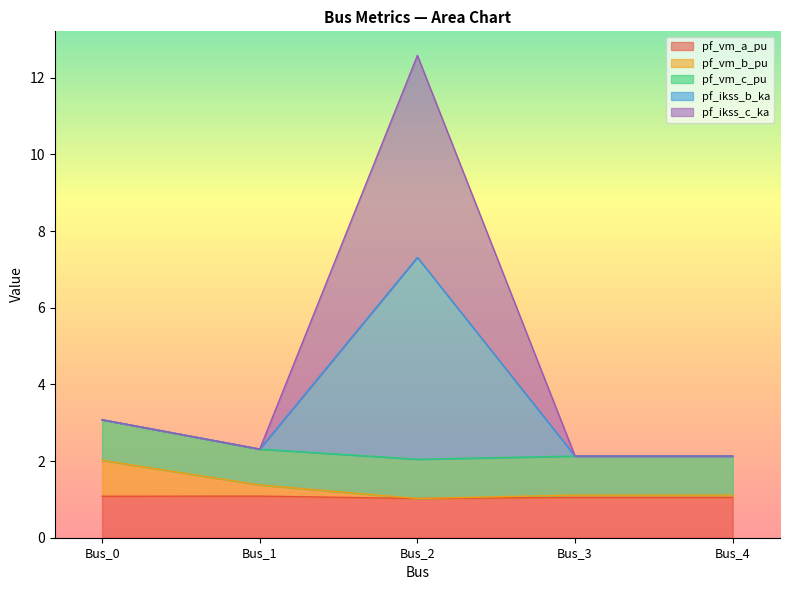

At which category does pf_ikss_c_ka reach its first local peak?

Bus_2